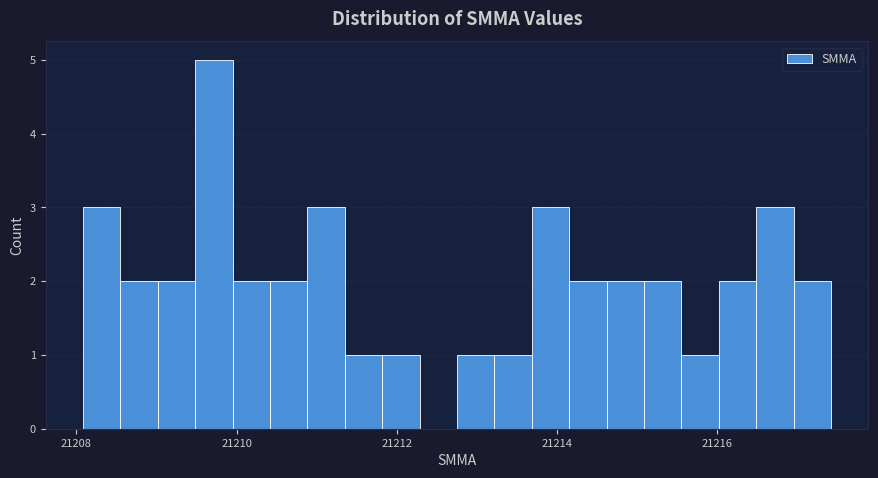

Around what value on the x-axis is the tallest bar? Give the approximate position of its centre, as read against the axis.

21209.8